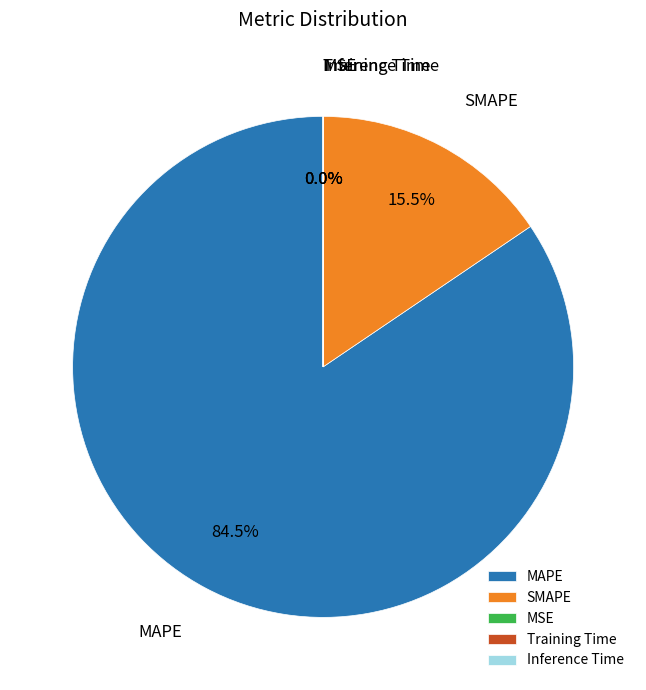

Which slice is the largest?

MAPE